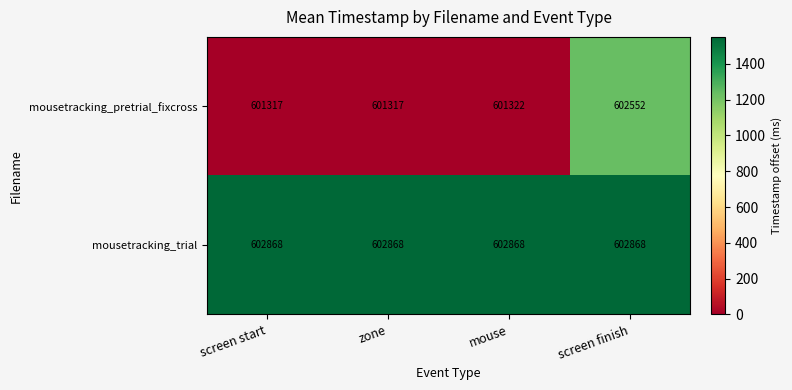

What is the highest value of the mousetracking_trial series?

602868